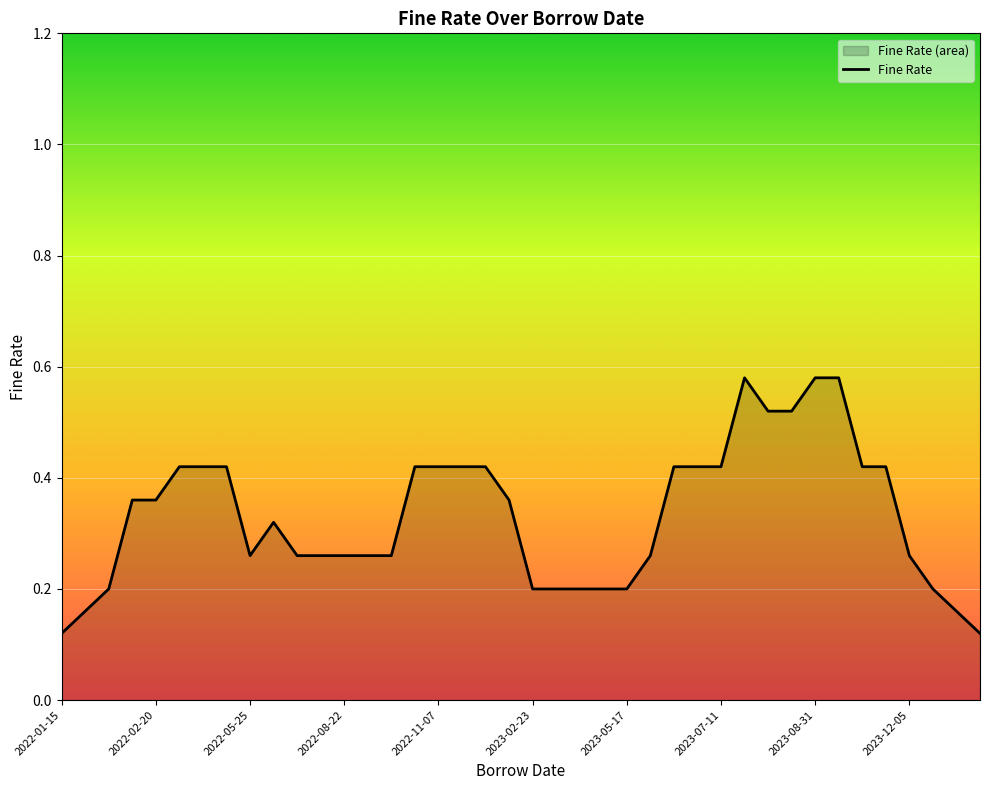

What position from the right is 13?

27